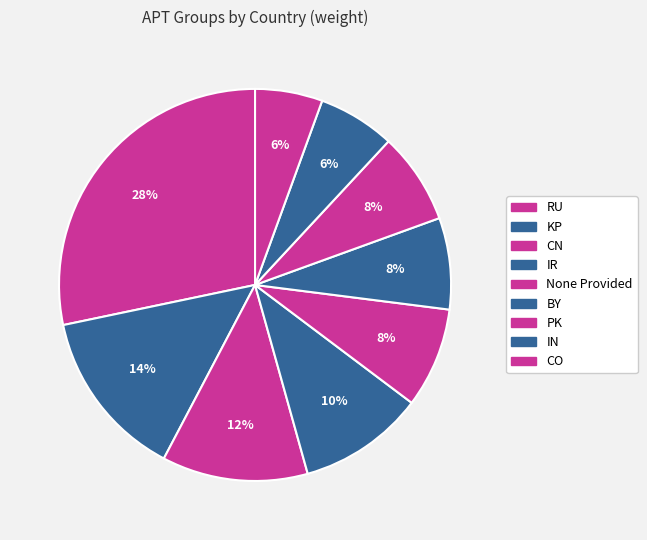

Does CO represent more than half of the total?

No